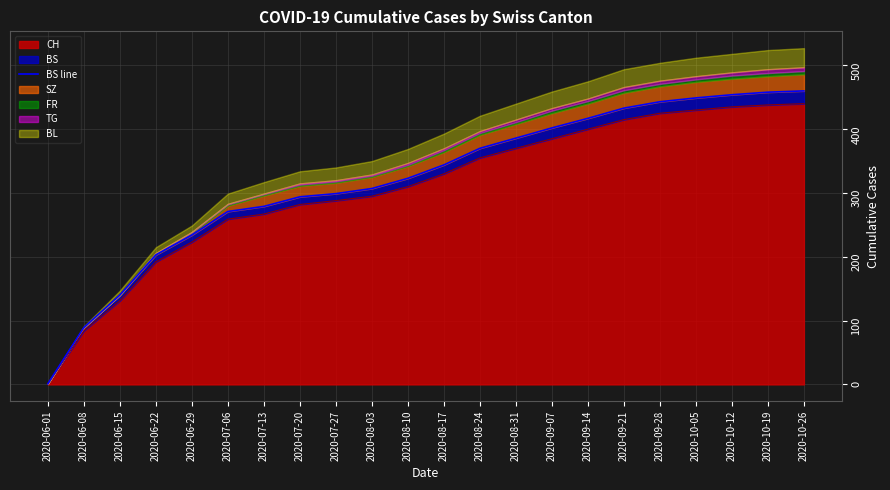

True or false: there are more than 2 points higher than both neighbors.

False